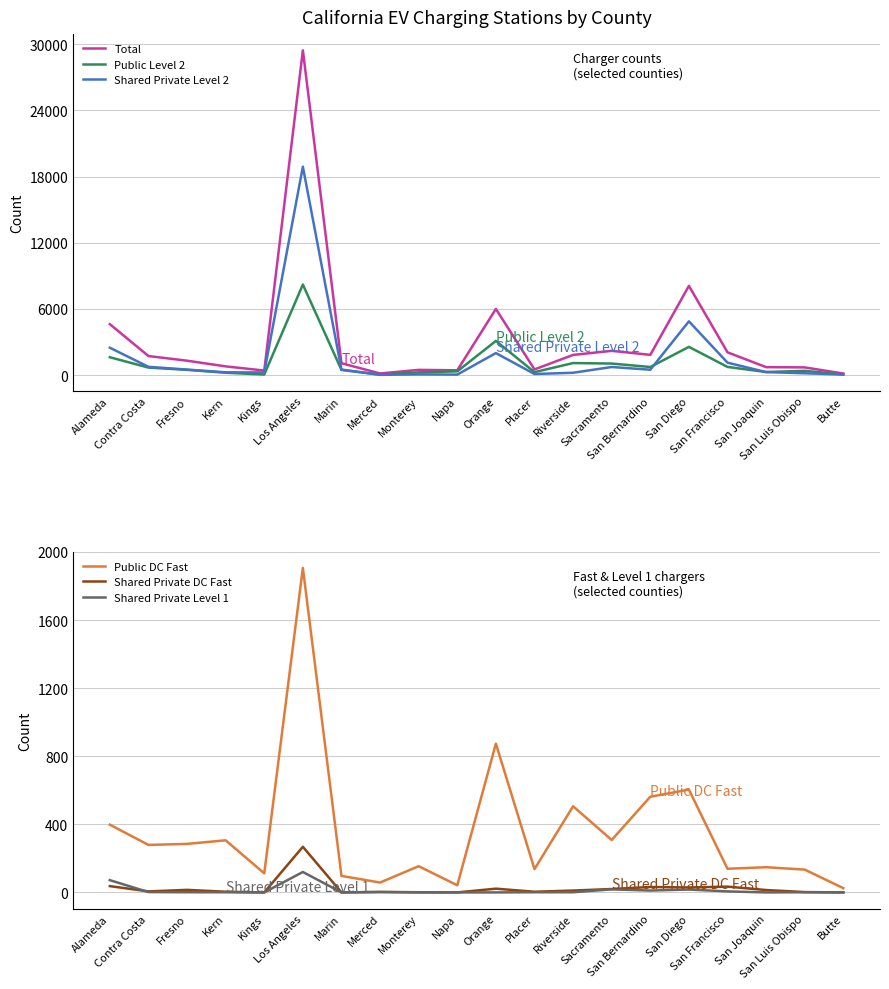

At Alameda, list the series in order from smallest to largest.

Shared Private DC Fast, Shared Private Level 1, Public DC Fast, Public Level 2, Shared Private Level 2, Total